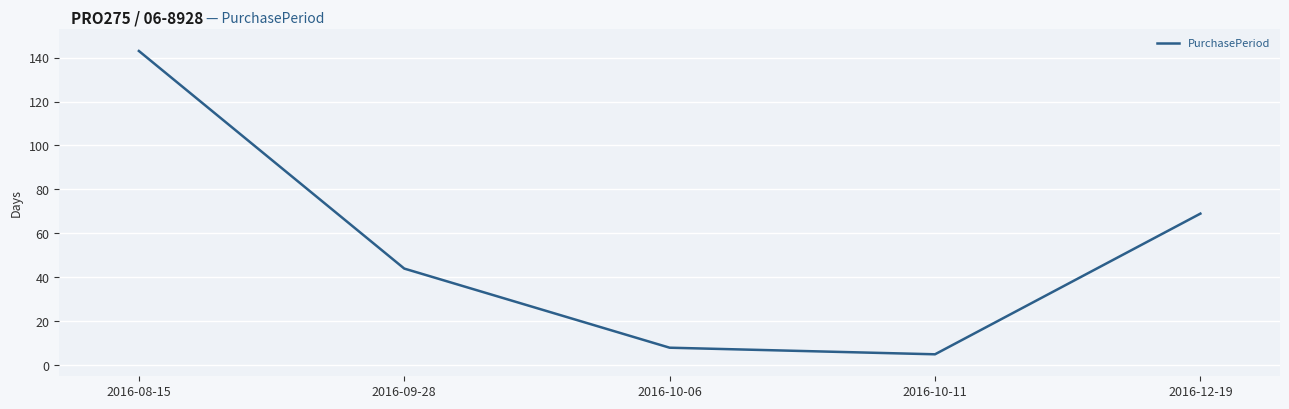

How many lines are shown in the chart?

1